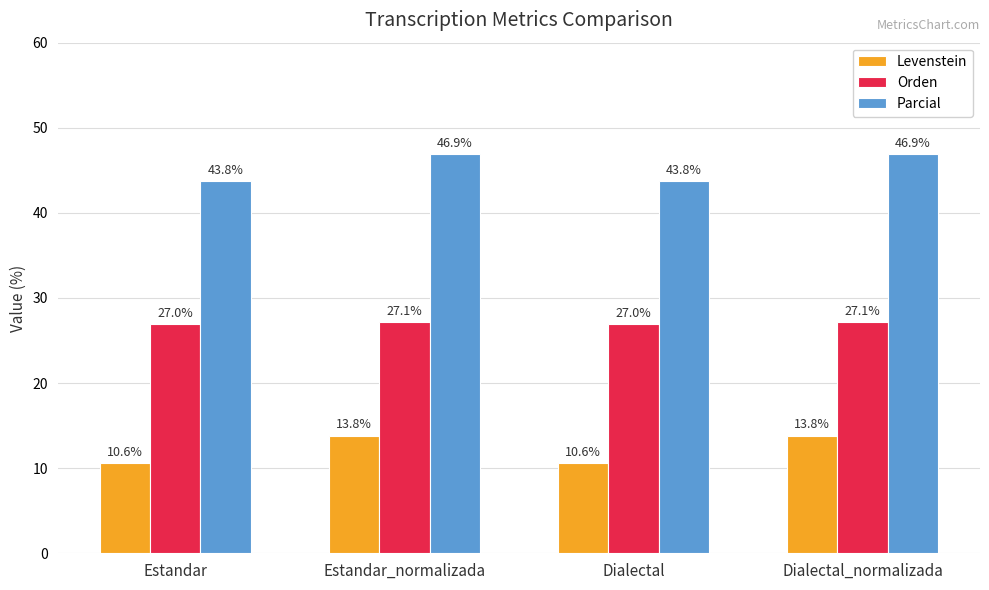

Reading left to right, what are all the values shown in this chart?

Levenstein: 10.6	13.8	10.6	13.8
Orden: 27.0	27.1	27.0	27.1
Parcial: 43.8	46.9	43.8	46.9